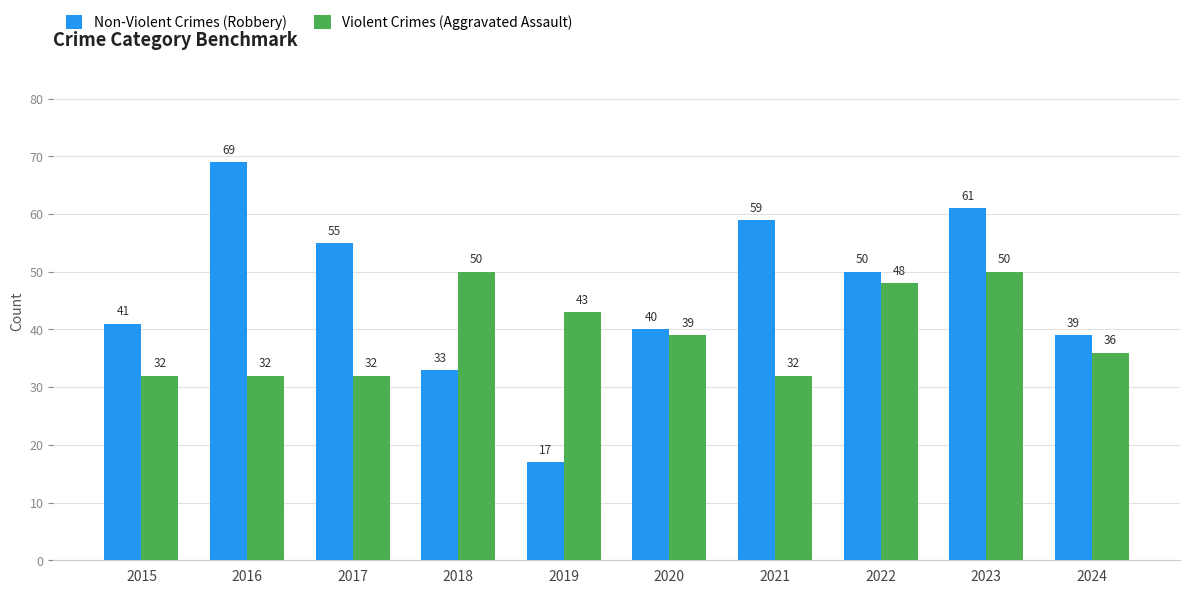

List the series in order of their overall mean, highest first.

Non-Violent Crimes (Robbery), Violent Crimes (Aggravated Assault)